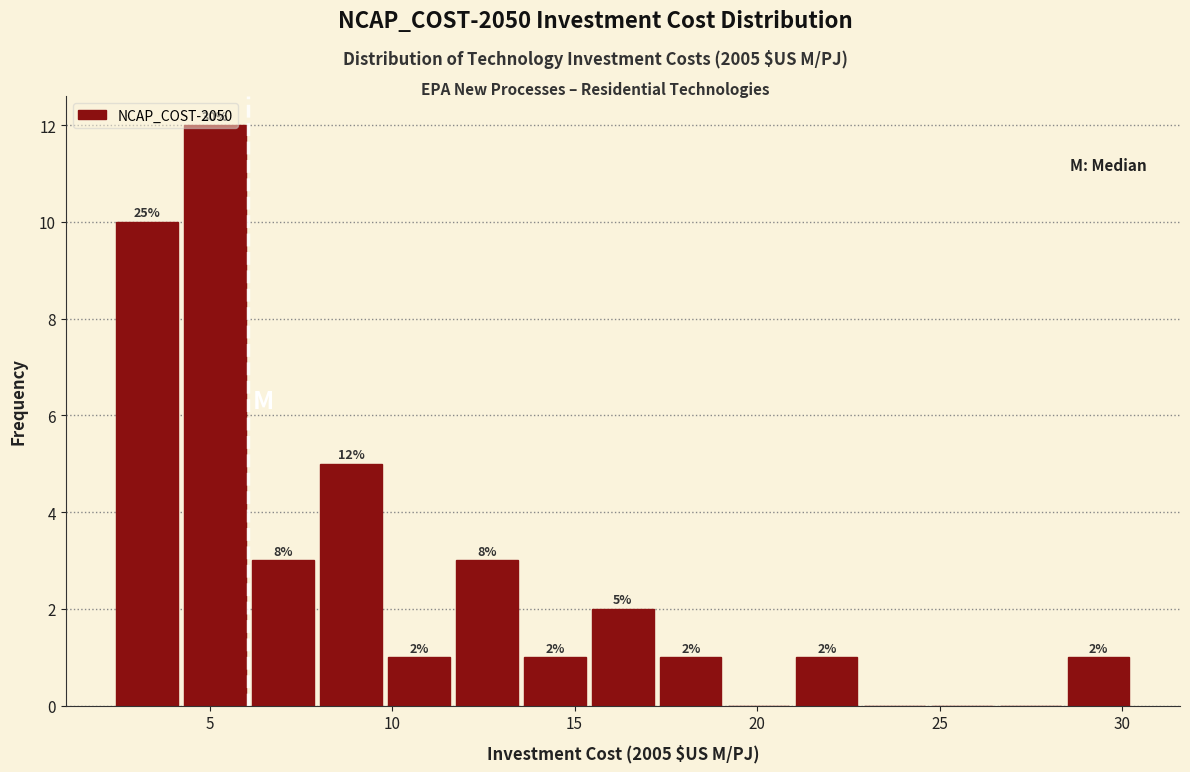

Read against the x-axis, roughly where is the centre of the tallest bar?

5.0